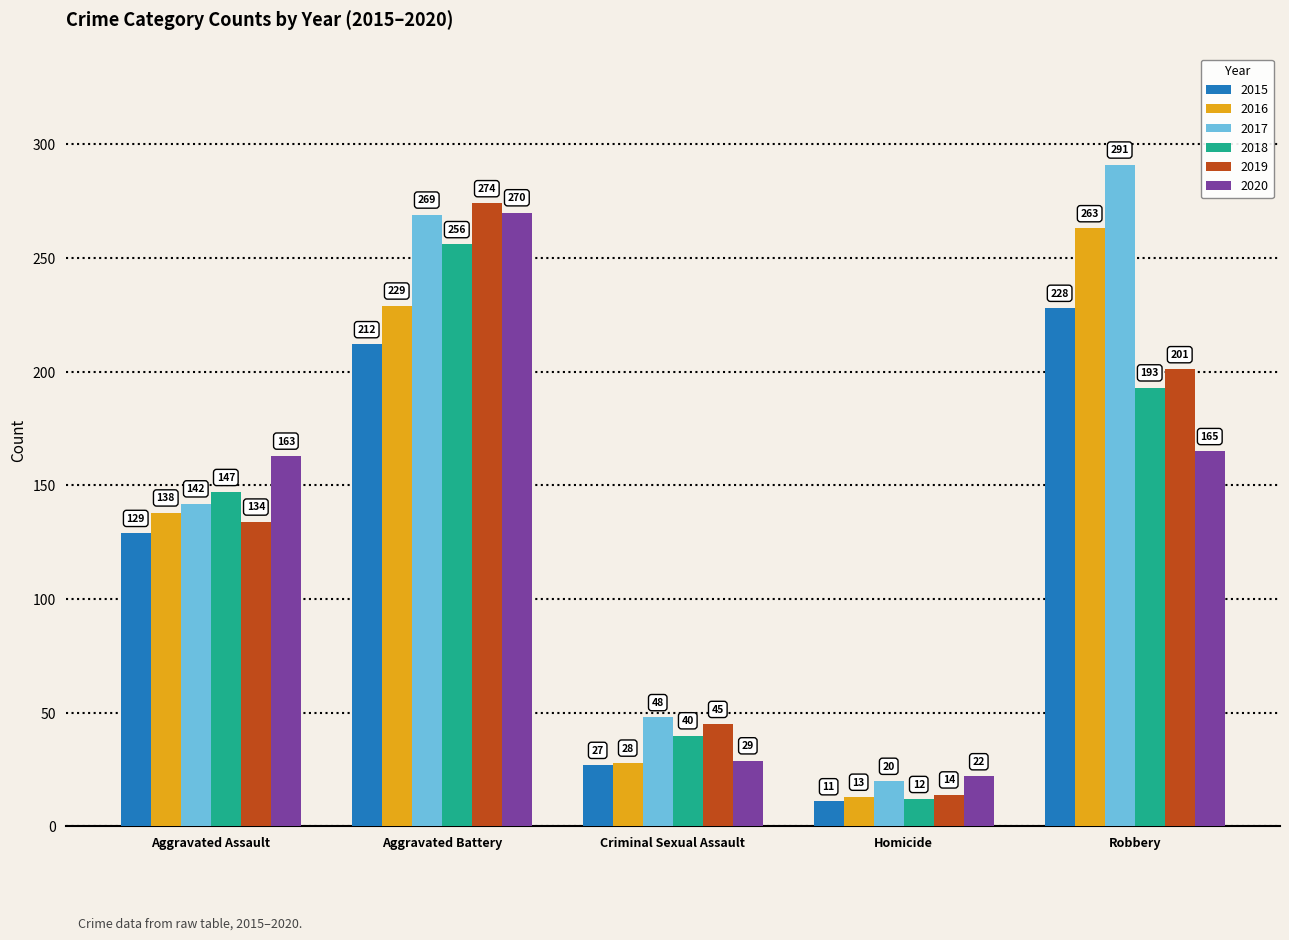

What is the minimum value shown in the chart?

11